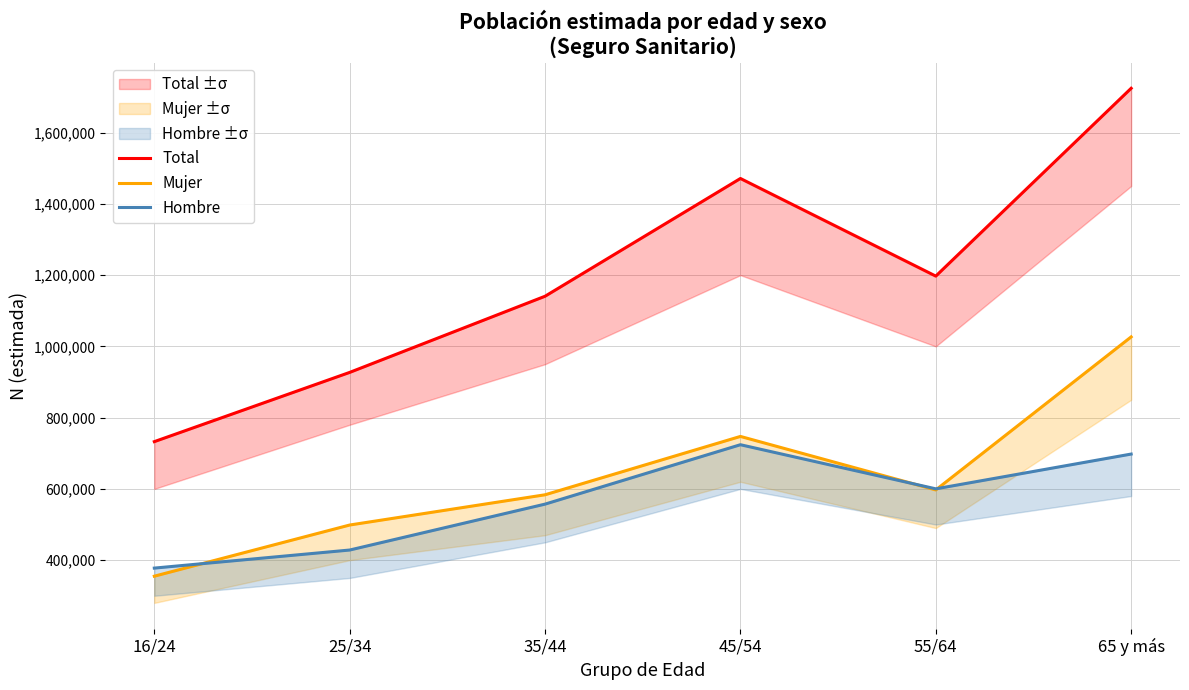

The Total series shows 1140727 at 35/44. True or false?

True